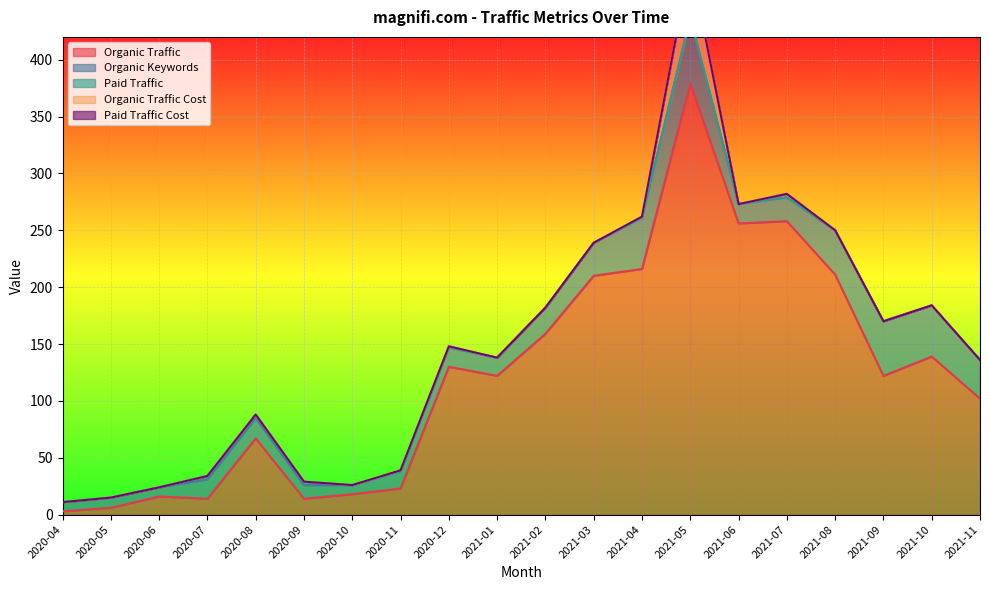

Which category has the lowest value across all series?

2020-04